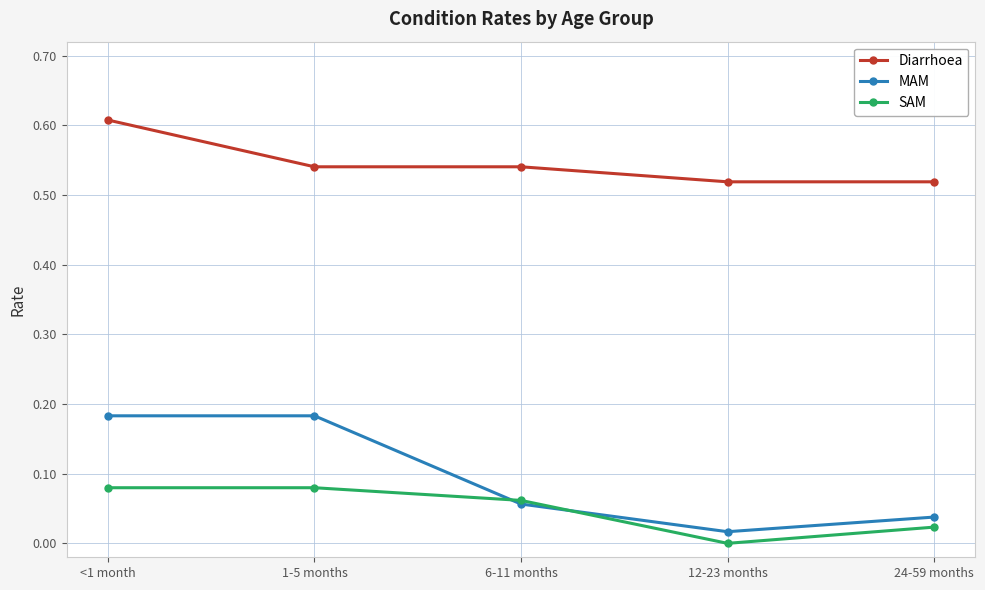

In MAM, how many points are lower than both neighbors (excluding endpoints)?

1